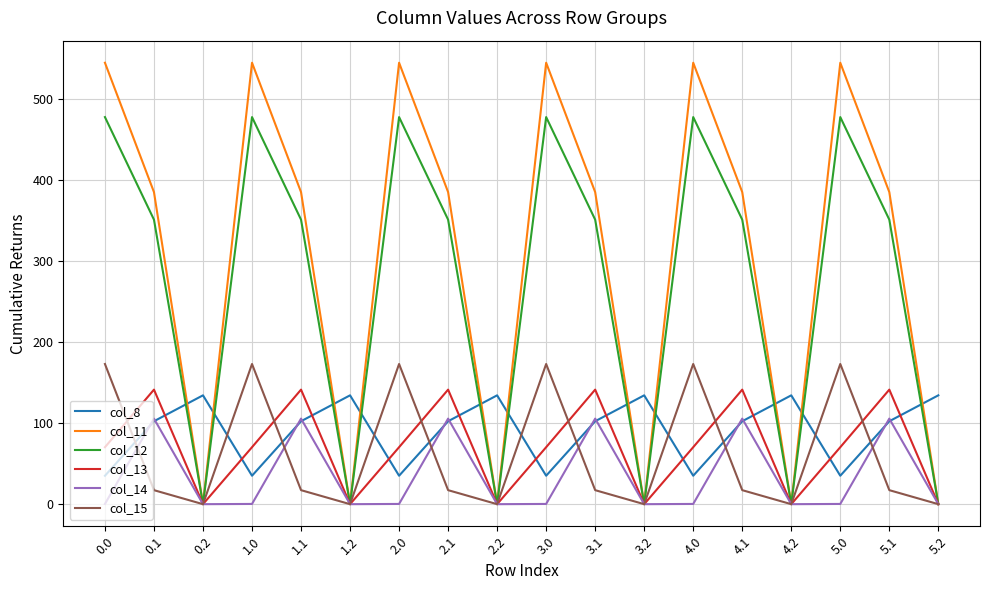

What is the spread (max minus min) of values at 2.1?

367.5